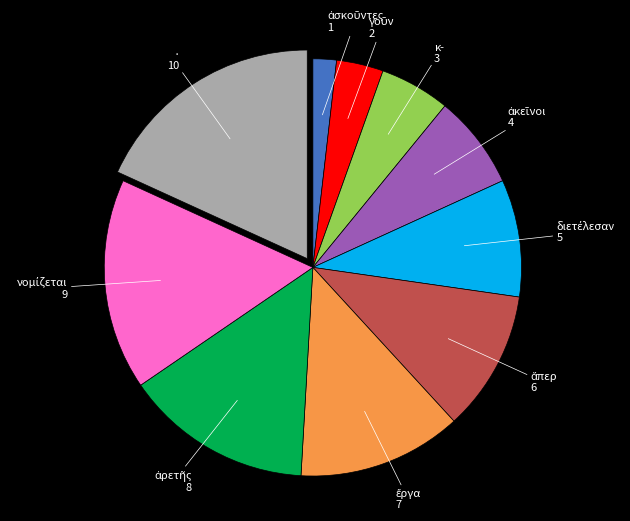

Which category has the biggest portion of the pie?

·